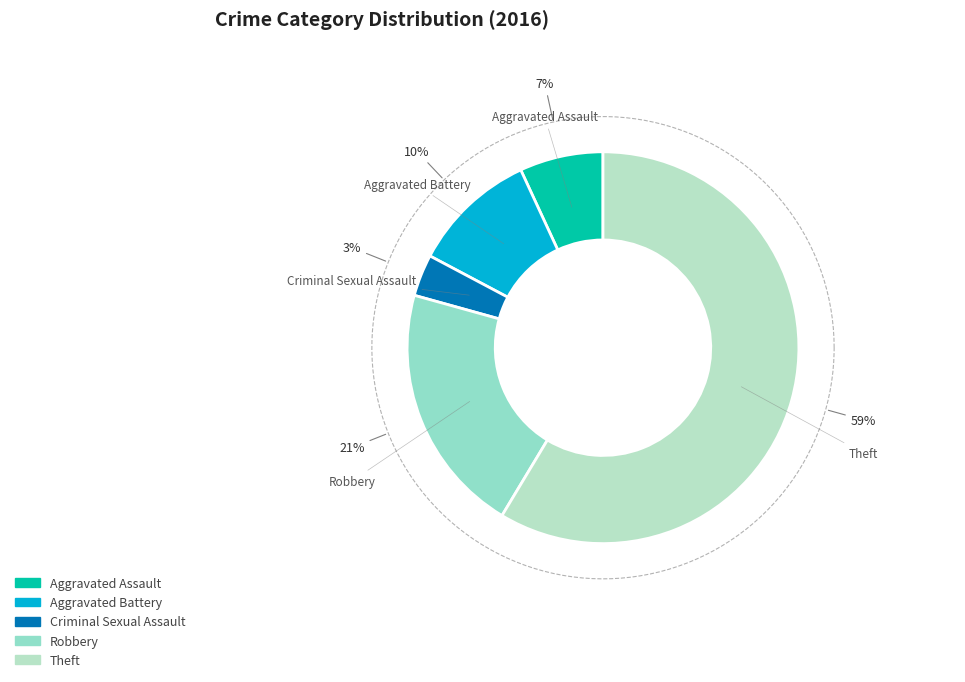

Is it true that Theft is 72% of the pie?

False